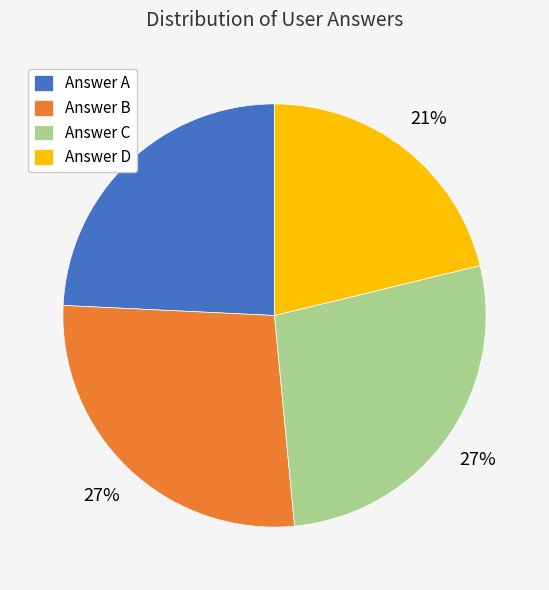

What is the smallest slice in the pie chart?

Answer D